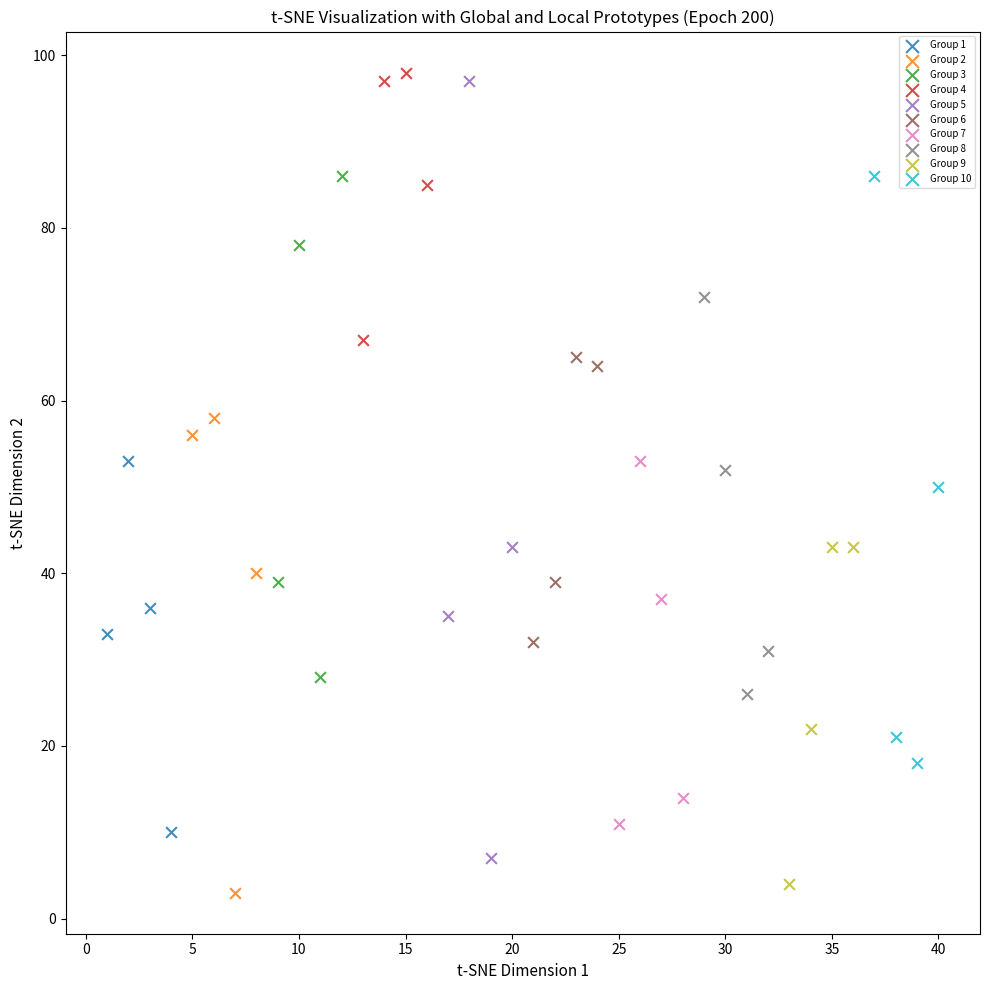

Which series has the widest spread of Y values?

Group 5